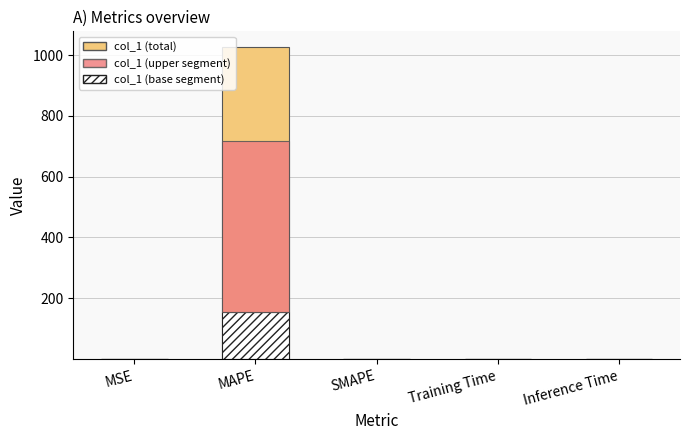

What is the label of the 4th bar from the left?

Training Time